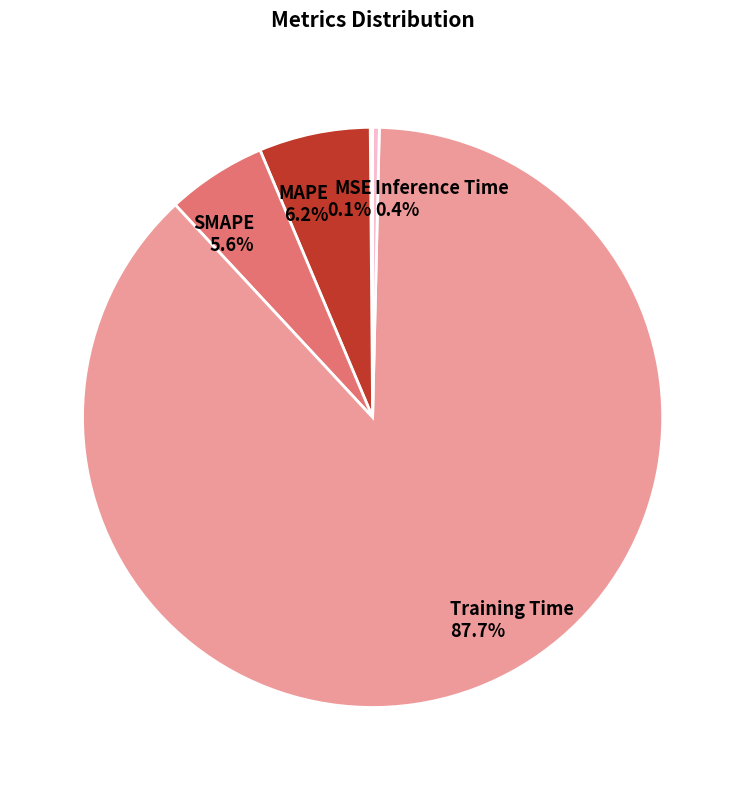

Does Training Time account for over 50% of the chart?

Yes